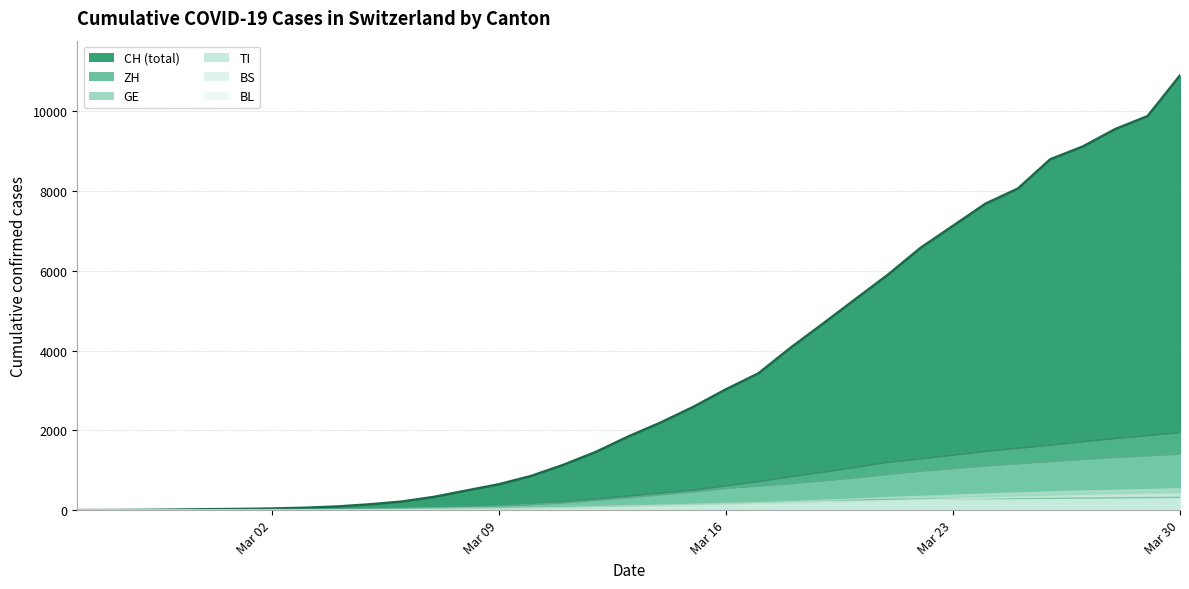

What are all the series names shown in the legend?

TI, GE, ZH, BS, BL, CH